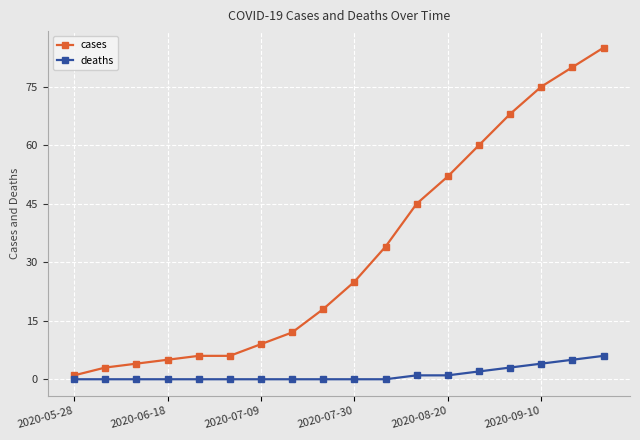

What is the maximum value for cases?

85